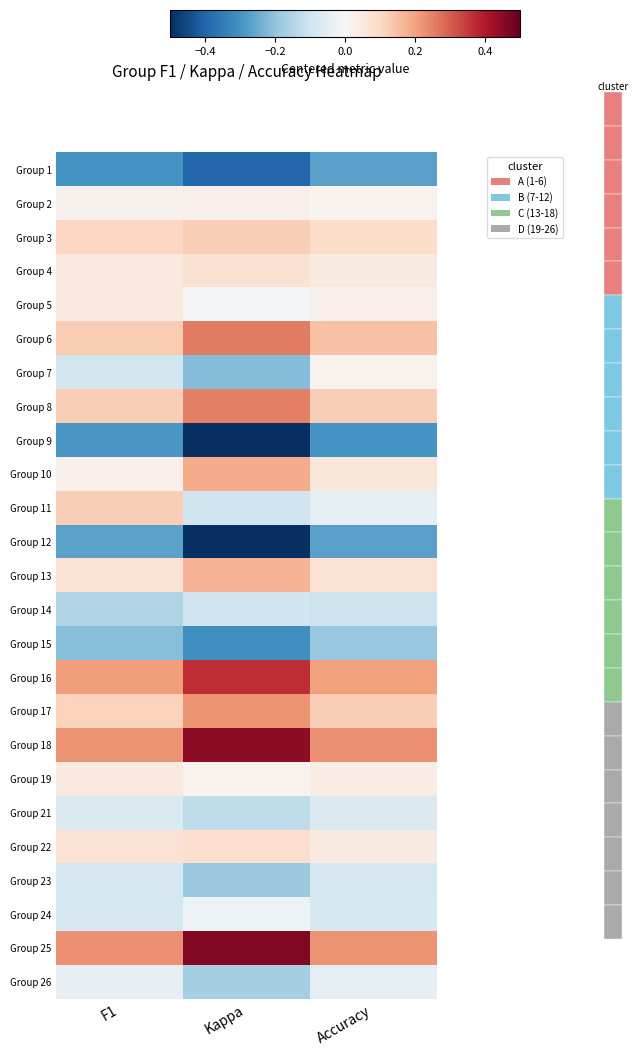

At how many categories does at least one series exceed 0?

3